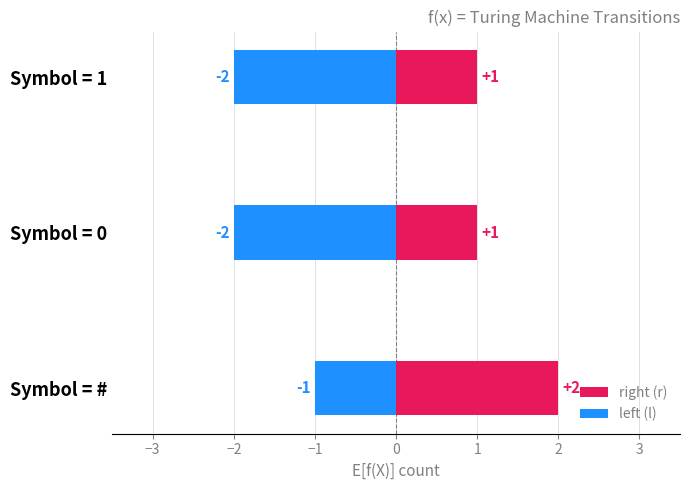

Does the chart contain stacked bars?

No